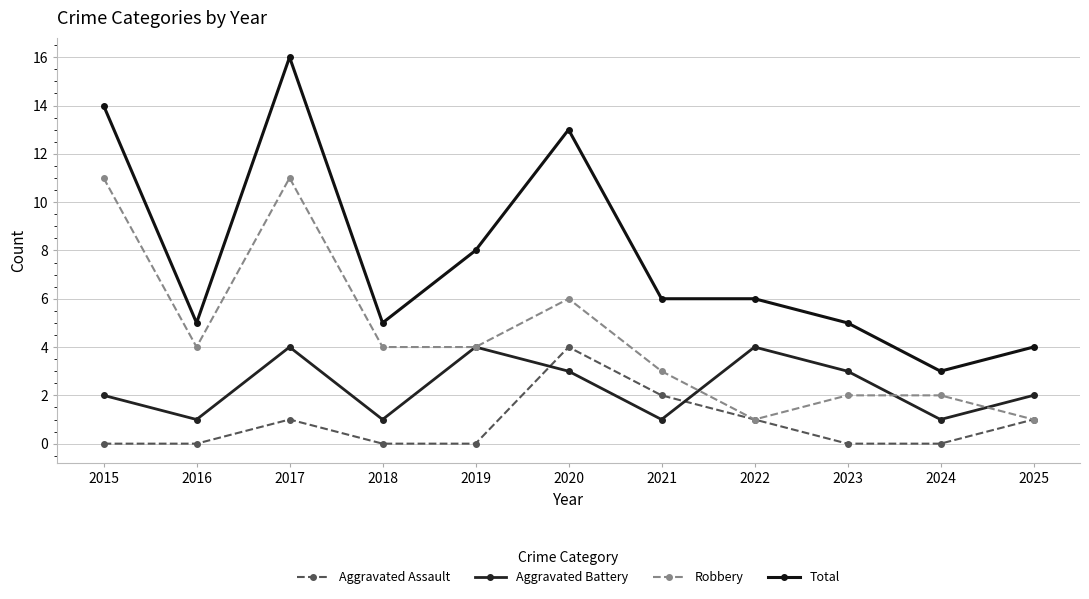

At which label is Robbery closest to 6?

2020